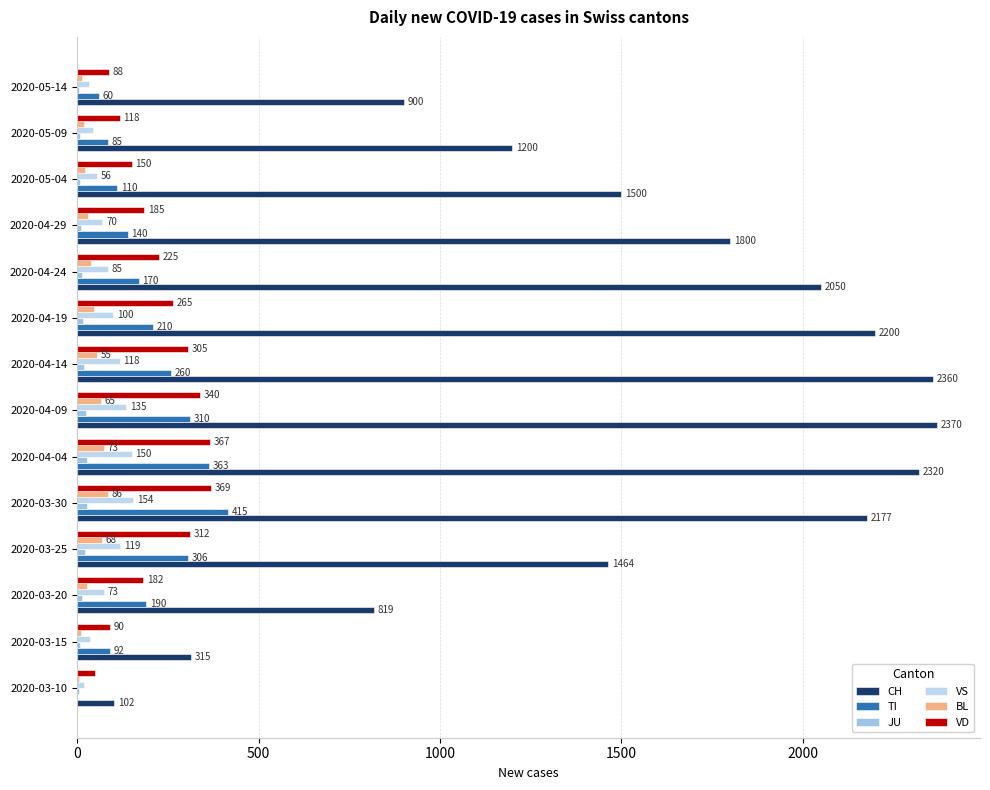

Which series has the largest range (max minus min)?

CH